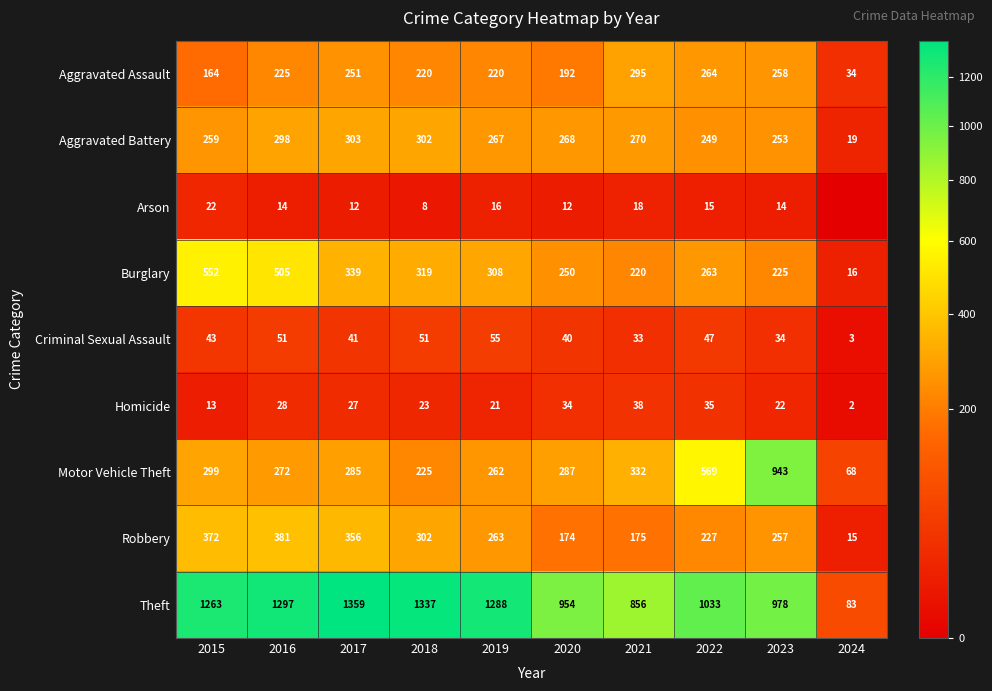

What is the greatest value displayed?

1359